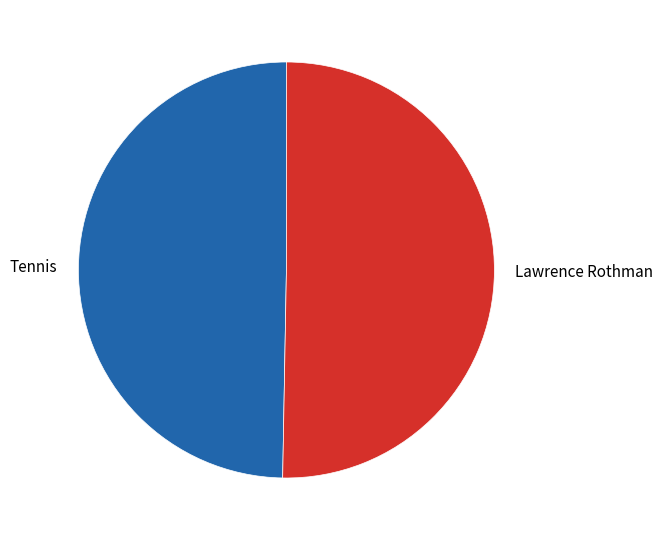

Is the sum of Lawrence Rothman and Tennis greater than half?

Yes